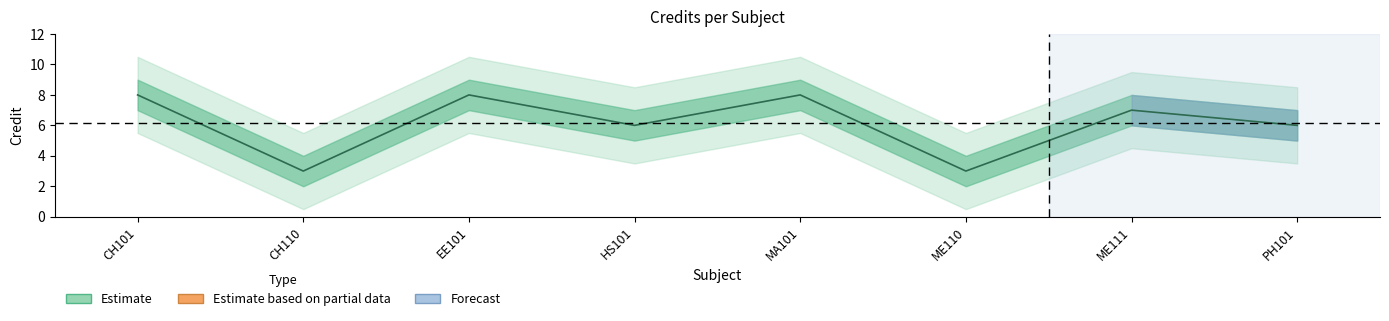

What is the difference between the values at CH110 and MA101?

5